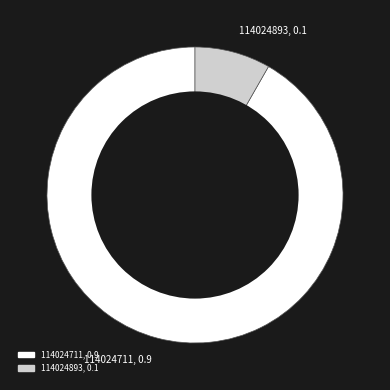

True or false: 114024711 accounts for 92% of the total.

True